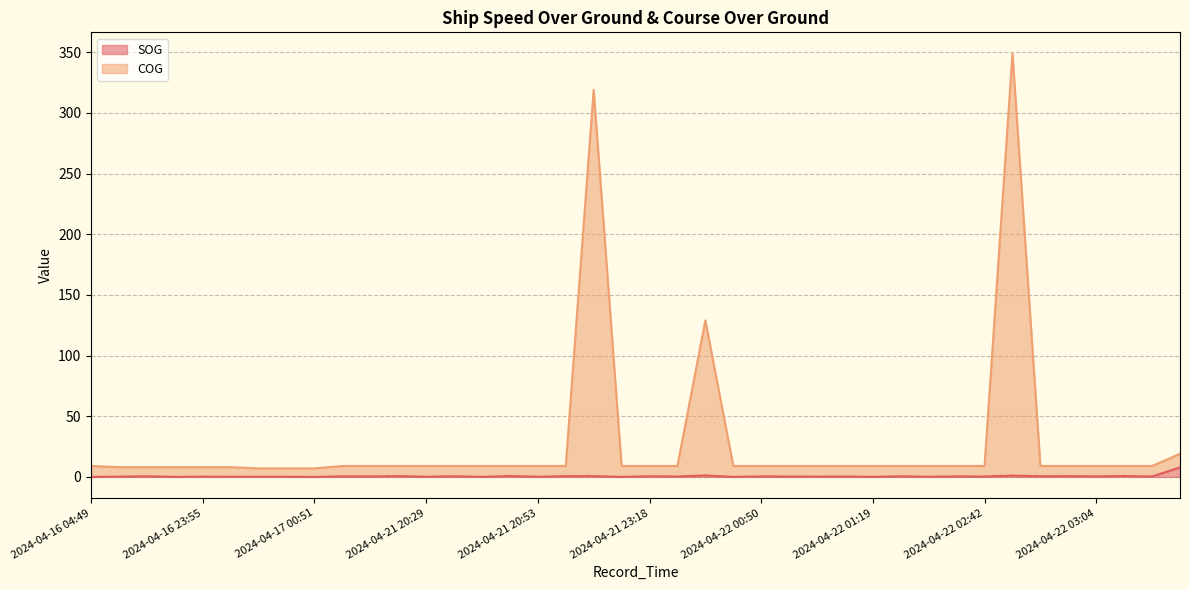

List the series in order of their overall mean, highest first.

COG, SOG